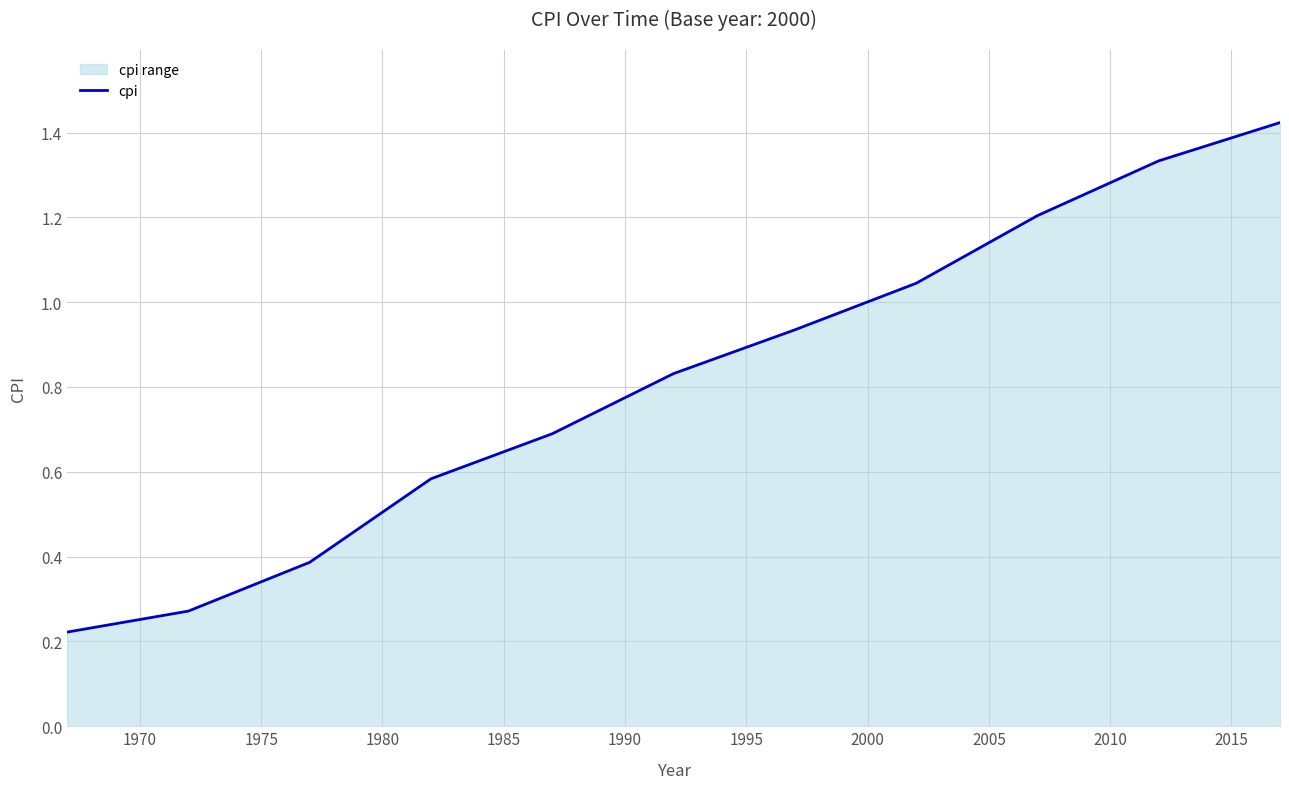

True or false: the data shows 0.8 at 1990.

True